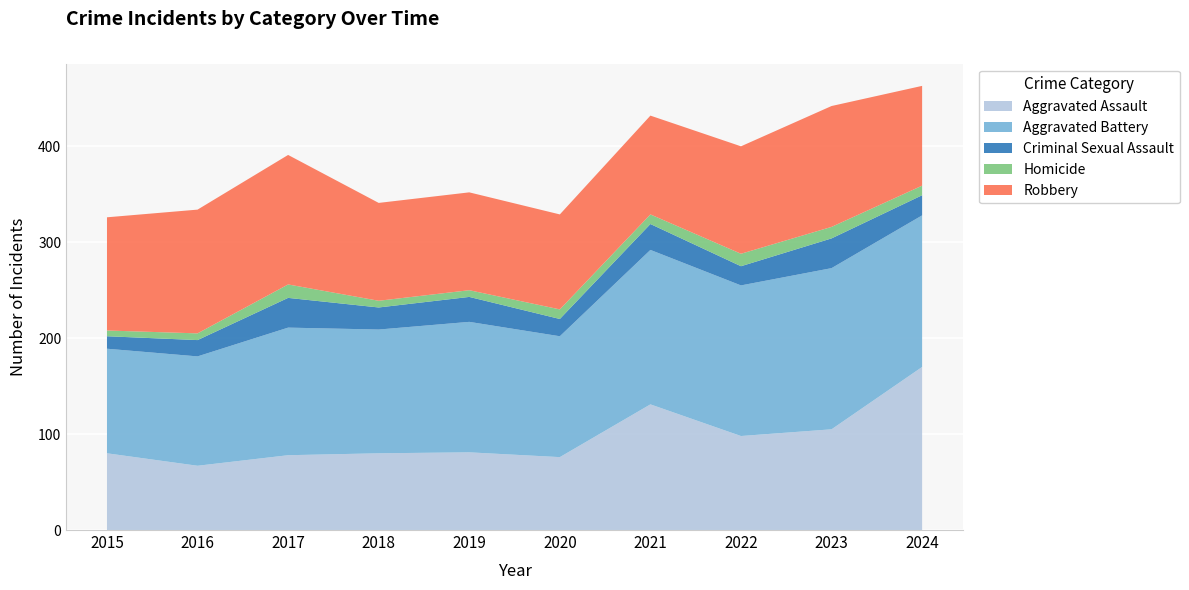

Reading left to right, what are all the values shown in this chart?

Aggravated Assault: 80	67	78	80	81	76	131	98	105	170
Aggravated Battery: 109	114	133	129	136	126	161	157	168	158
Criminal Sexual Assault: 13	17	31	23	26	18	27	20	31	21
Homicide: 6	7	14	7	7	10	10	13	12	10
Robbery: 118	129	135	102	102	99	103	112	126	104